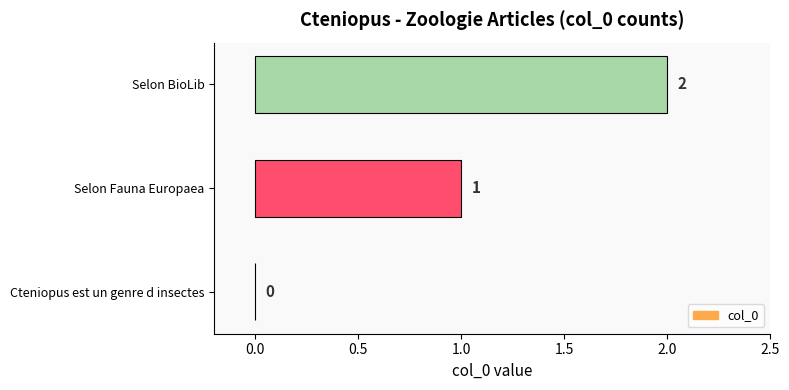

How many positive values are there?

2